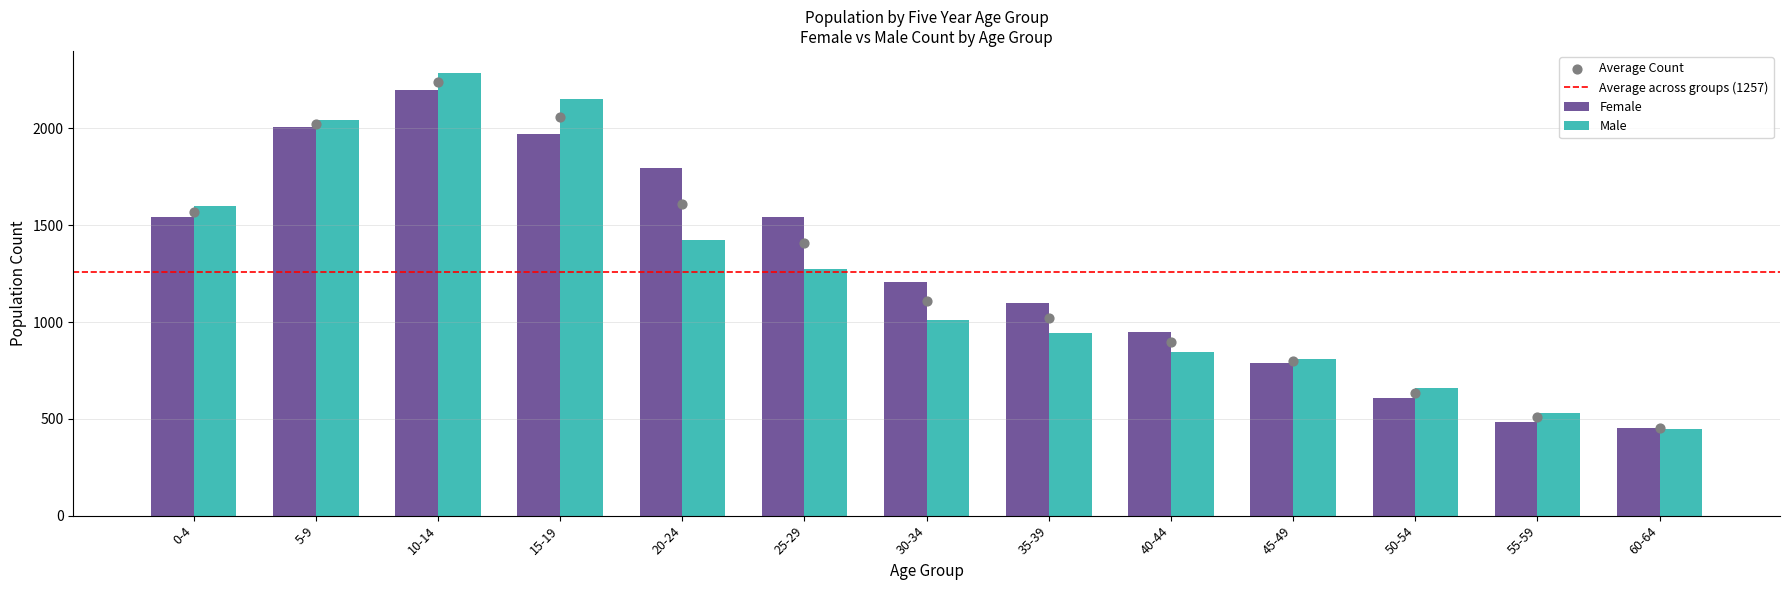

At which category is the sum across all series the highest?

10-14